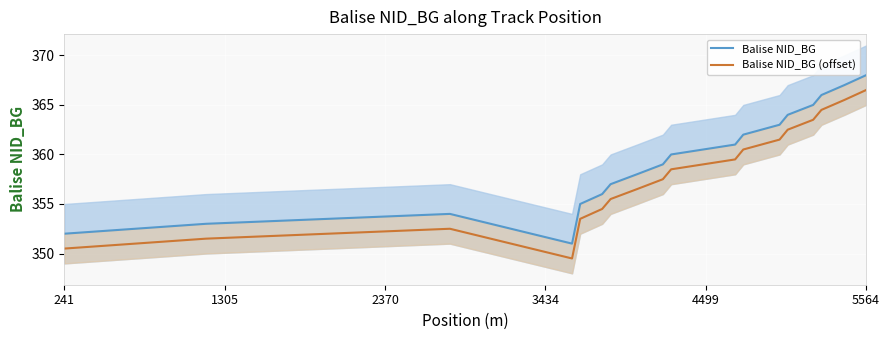

Which series has the widest spread of values?

Balise NID_BG